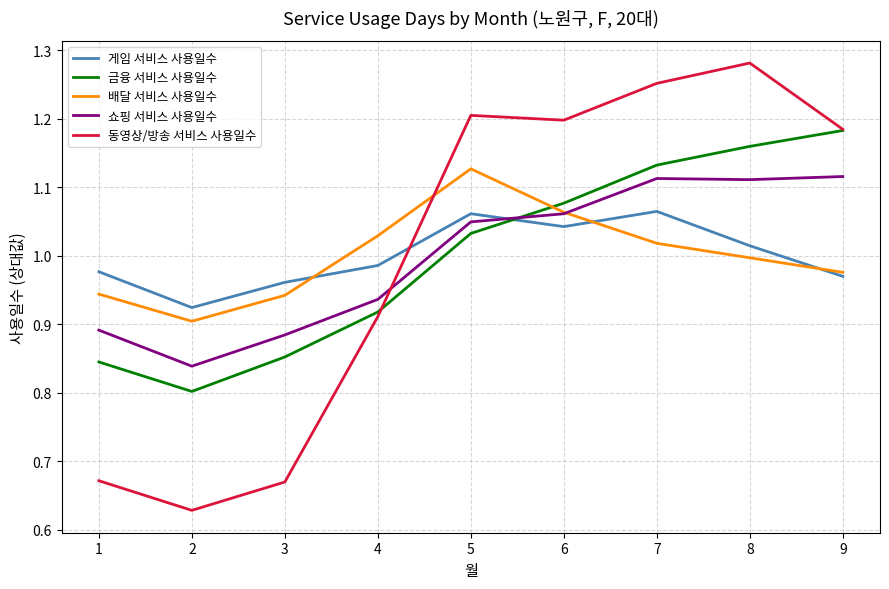

How many interior local valleys does the 배달 서비스 사용일수 series have?

1